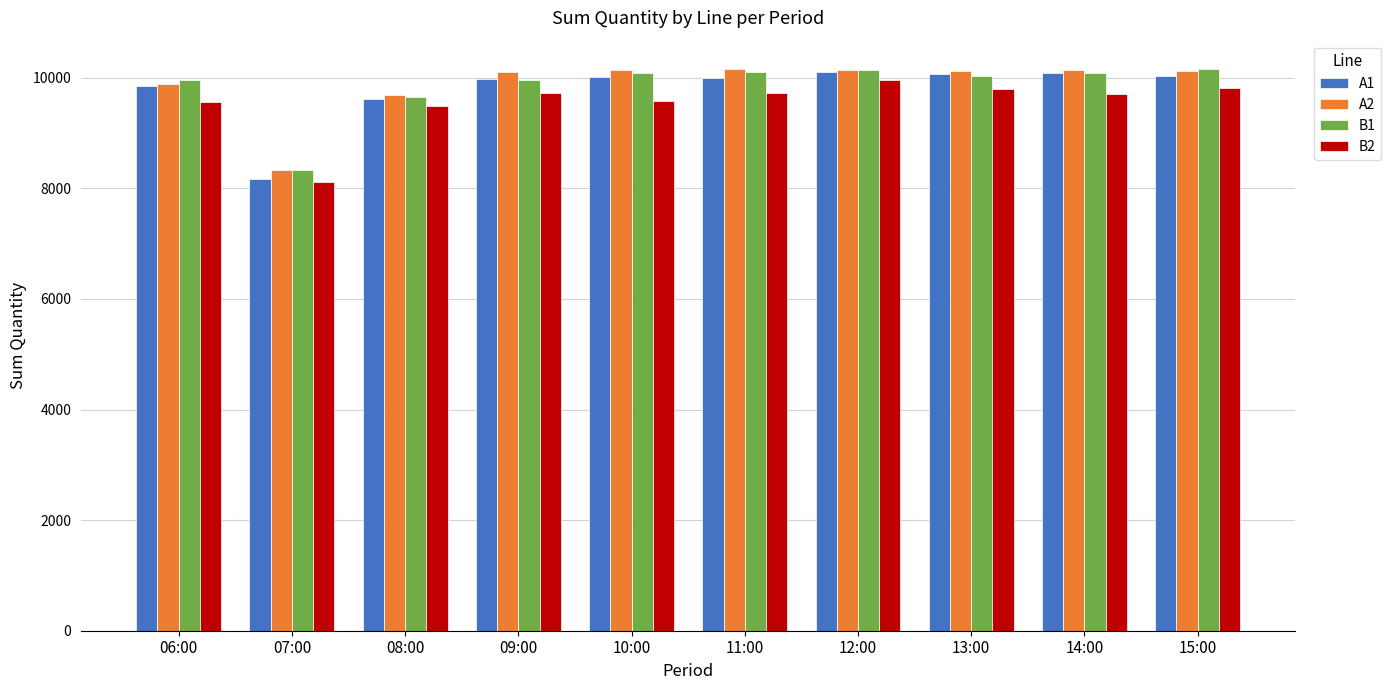

Are the bars horizontal?

No